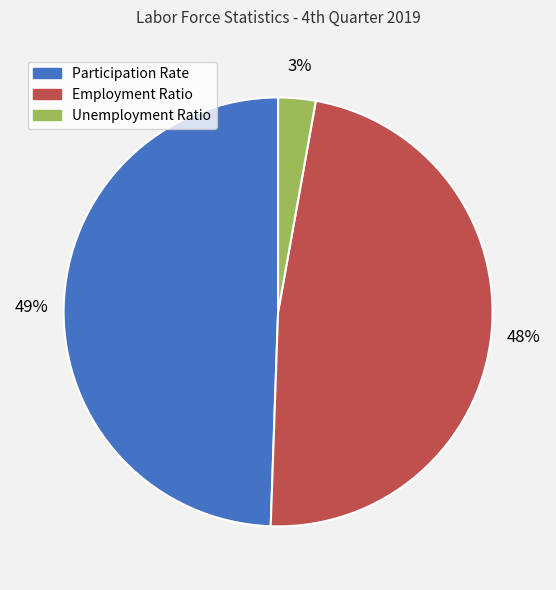

Rank the categories by value from lowest to highest.

Unemployment Ratio, Employment Ratio, Participation Rate